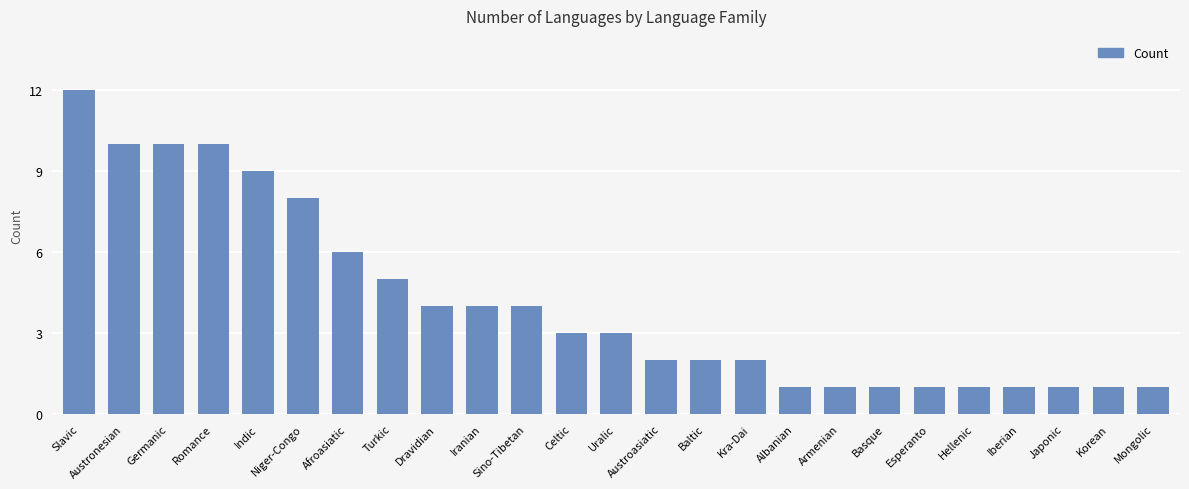

What is the minimum value shown in the chart?

1